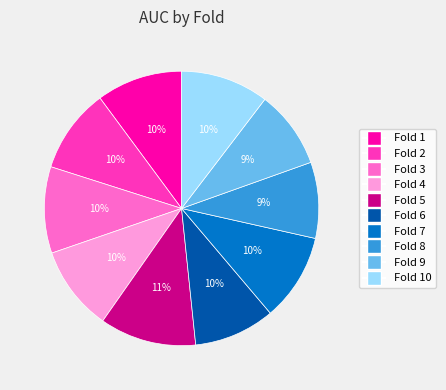

To the nearest percent, what is the difference between the largest and smallest slice percentages?

2%